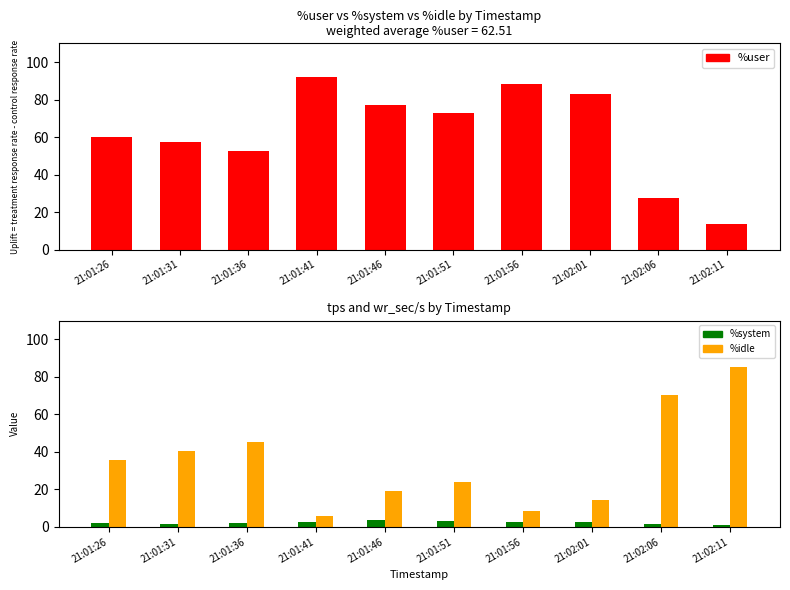

What is the highest value of the %idle series?

85.1